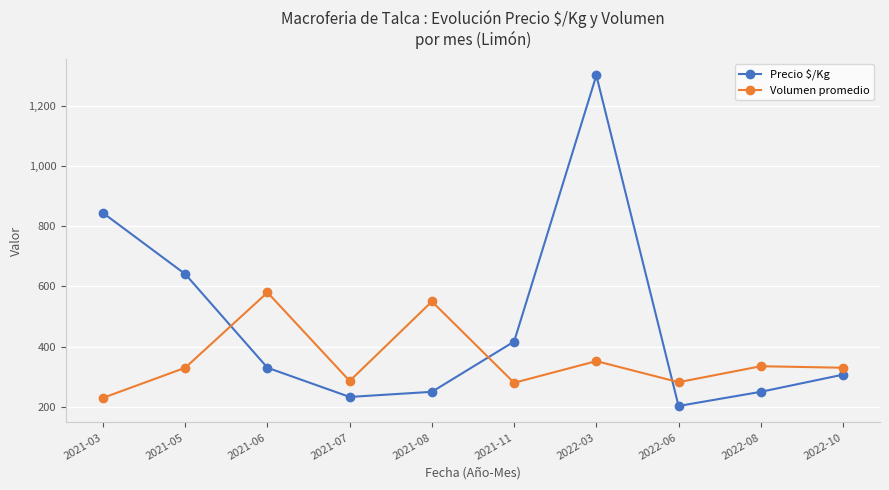

True or false: Precio $/Kg and Volumen promedio intersect in this chart.

True